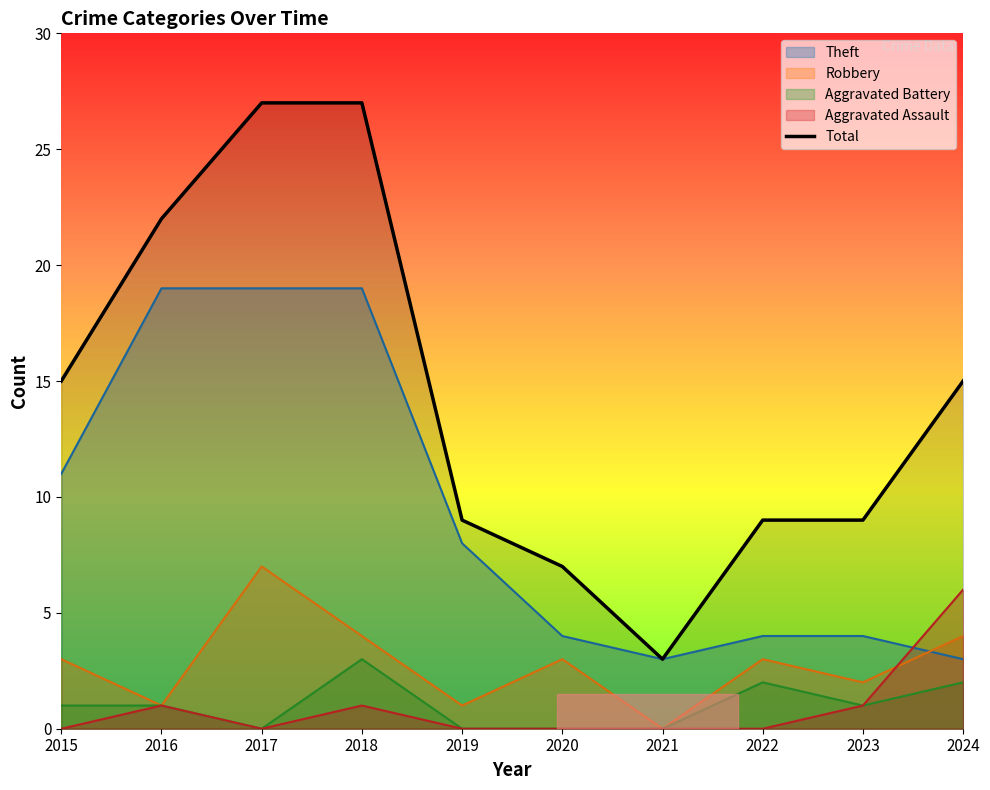

At which label is the value closest to 15?

2015